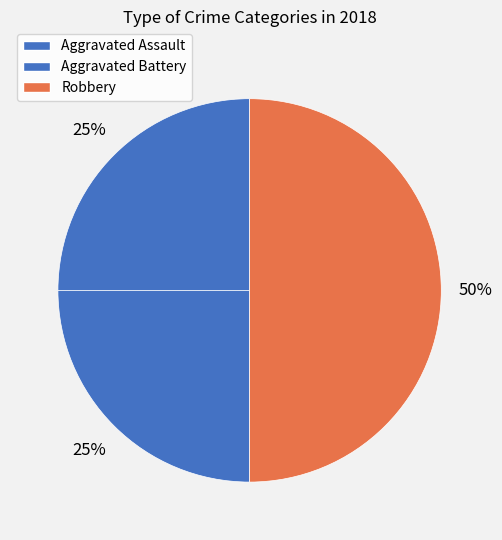

Approximately how many times larger is the value at Robbery compared to Aggravated Assault?

2.0